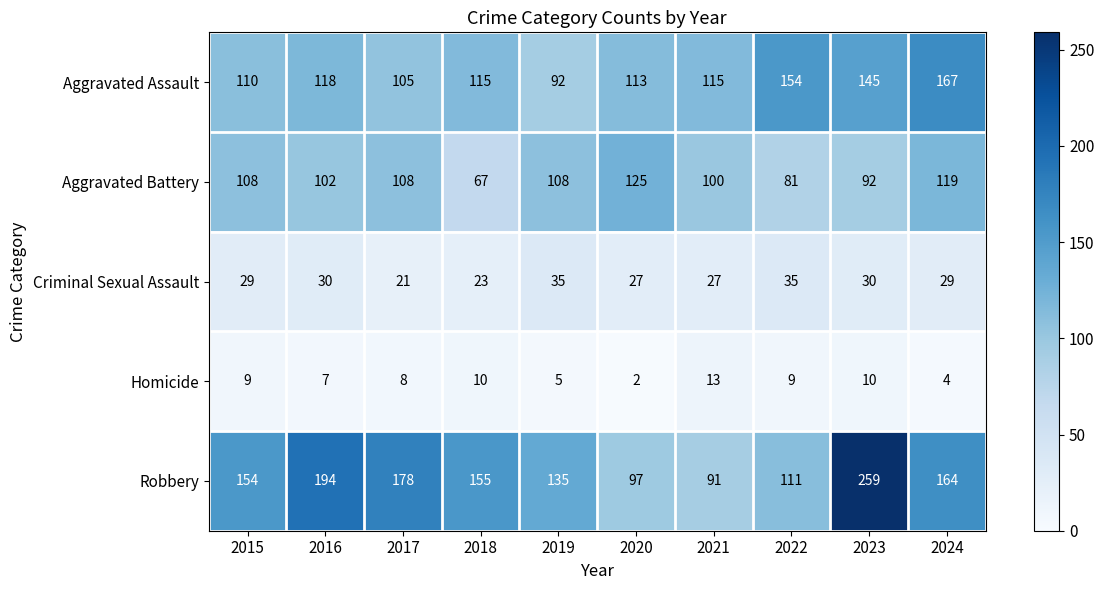

True or false: Aggravated Assault has a value of 161 at 2019.

False